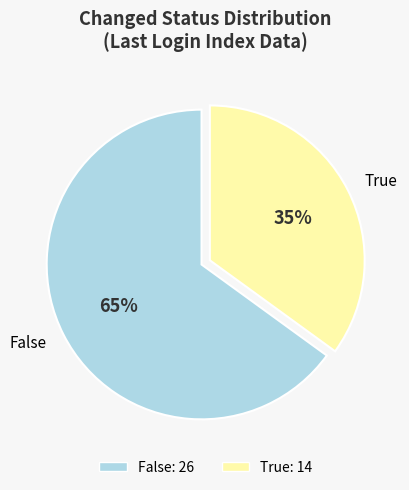

Which category has the smallest portion of the pie?

True